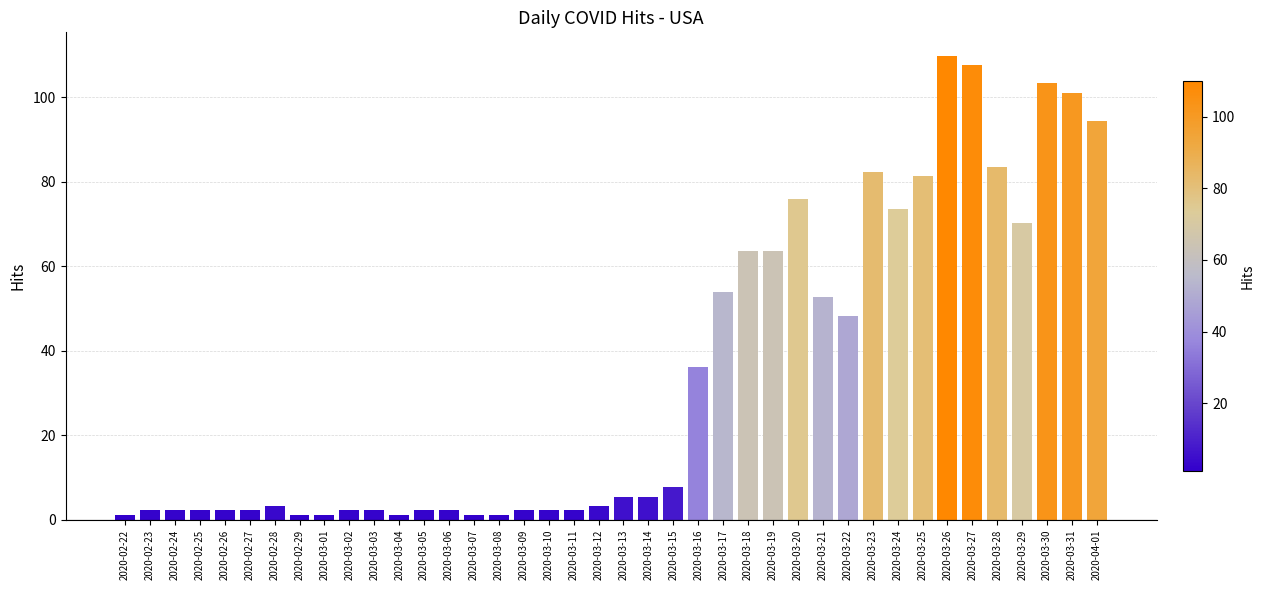

The chart shows a value of 123.1 at 2020-03-28. True or false?

False